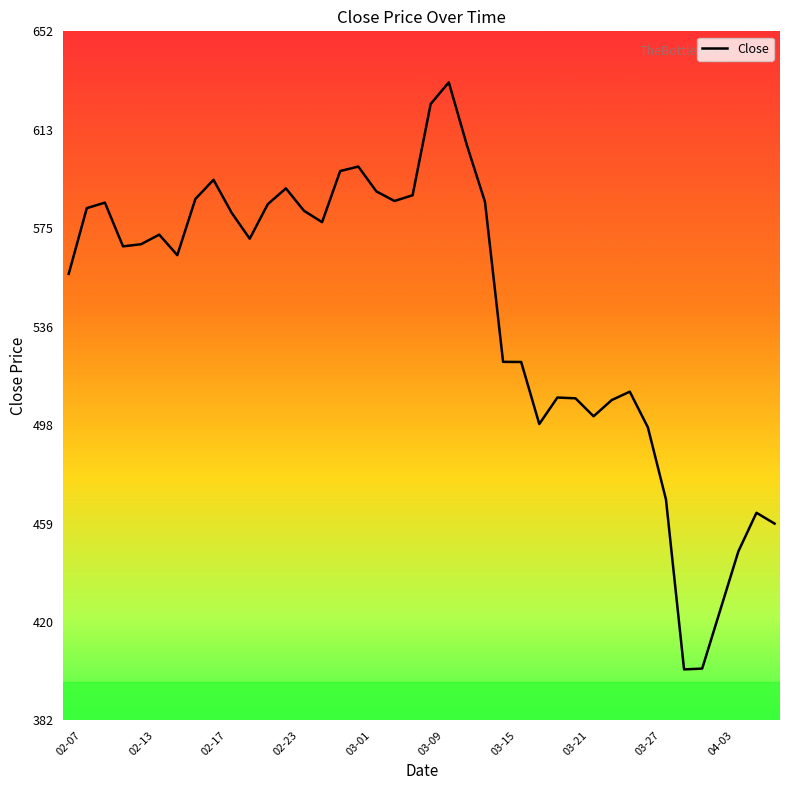

What is the maximum value shown in the chart?

632.0